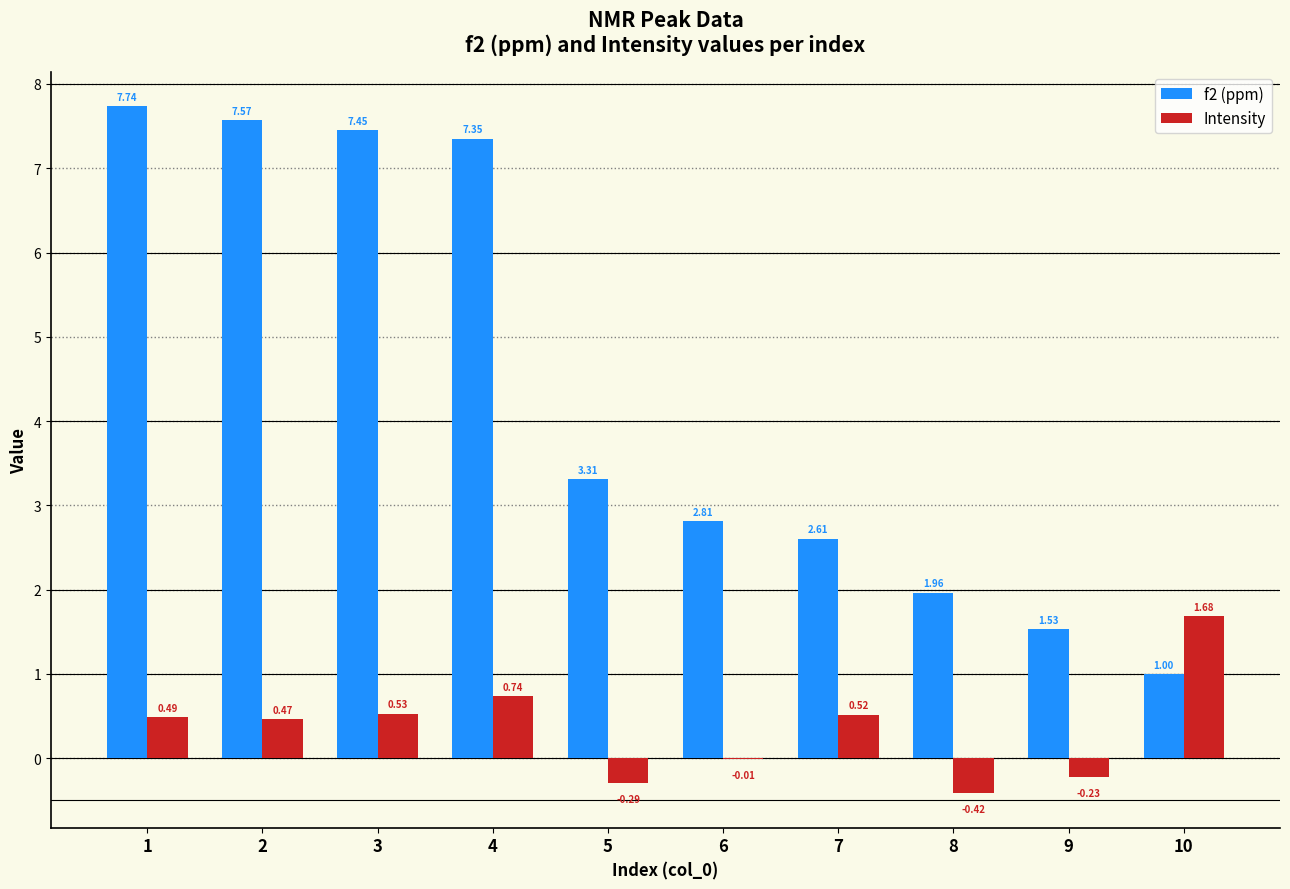

Between 7 and 9, which series saw the biggest shift?

f2 (ppm)